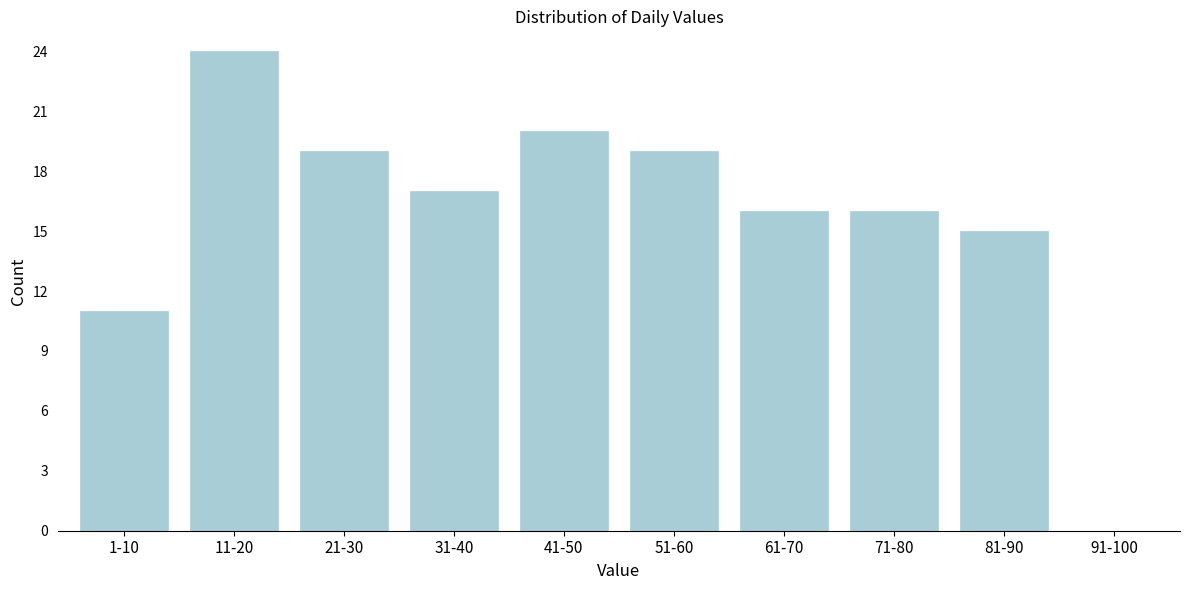

Reading left to right, transcribe all the data shown in this chart.

1-10=11	11-20=24	21-30=19	31-40=17	41-50=20	51-60=19	61-70=16	71-80=16	81-90=15	91-100=0